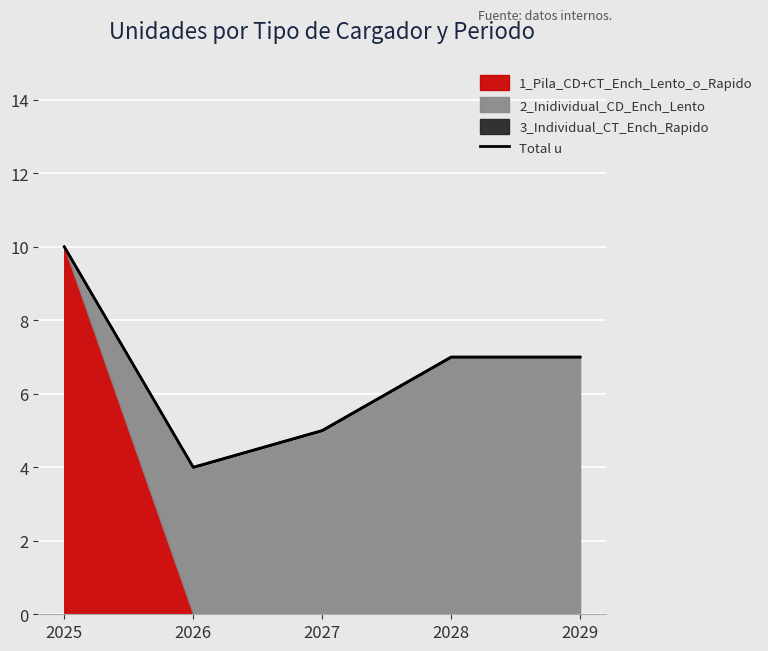

How many values are below 7?

2